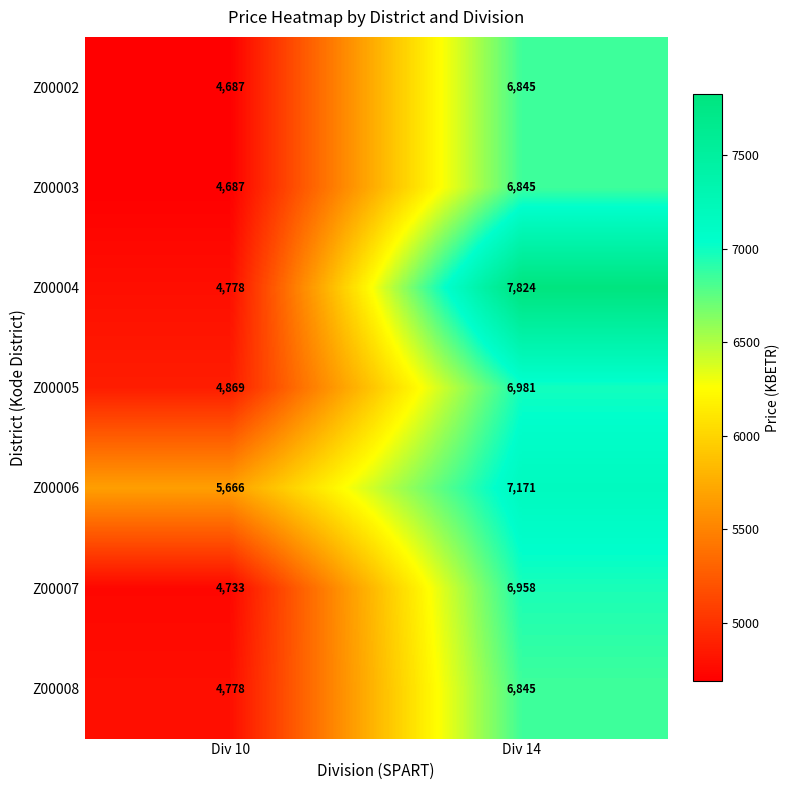

What value does the Z00004 series have at Div 10?

4778